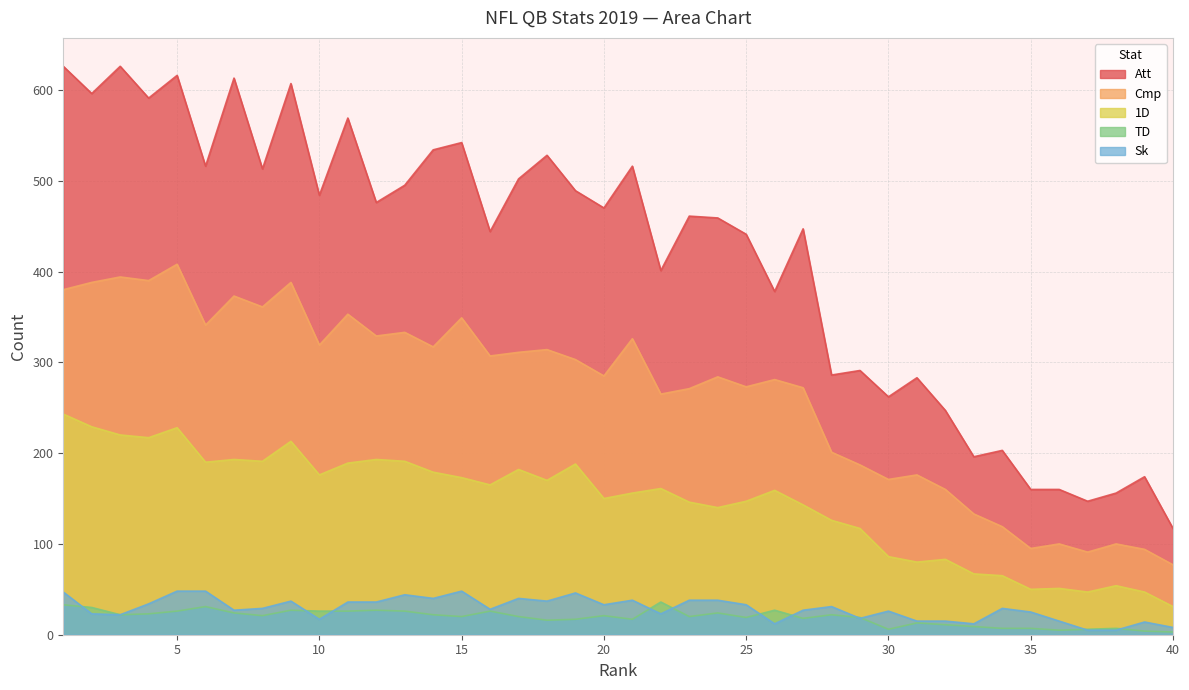

Reading left to right, list all the values displayed in this chart.

Att: 626	596	626	591	616	516	613	513	607	484	569	476	495	534	542	444	502	528	489	470	516	401	461	459	441	378	447	286	291	262	283	247	196	203	160	160	147	156	174	117
Cmp: 380	388	394	390	408	341	373	361	388	319	353	329	333	317	349	307	311	314	303	285	326	265	271	284	273	281	272	201	187	171	176	160	133	119	95	100	91	100	94	77
1D: 243	229	220	217	228	190	193	191	213	176	189	193	191	179	173	165	182	170	188	150	156	161	146	140	147	159	143	126	117	86	80	83	67	65	50	51	47	54	47	31
TD: 33	30	22	23	26	31	24	21	27	26	26	27	26	22	20	26	20	16	17	21	17	36	20	24	19	27	18	22	19	6	13	11	9	7	7	5	6	7	4	3
Sk: 47	23	22	34	48	48	27	29	37	17	36	36	44	40	48	28	40	37	46	33	38	23	38	38	33	12	27	31	18	26	15	15	12	29	25	15	5	5	14	8